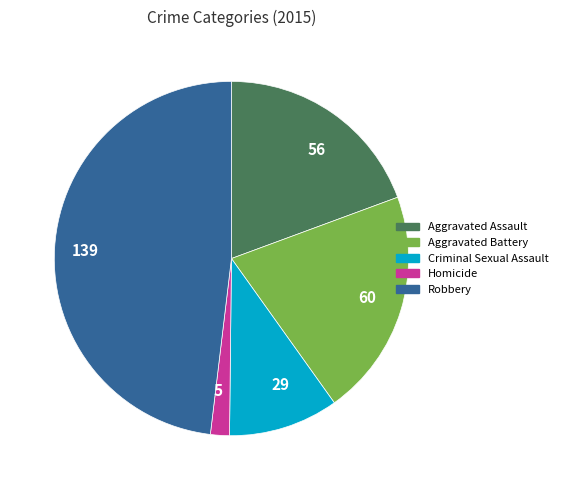

How many slices are in this pie chart?

5